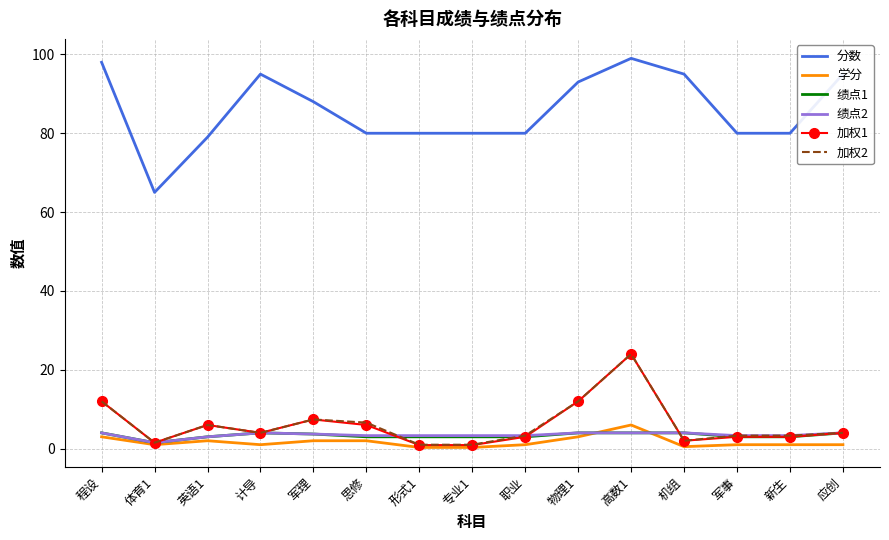

What is the difference between the highest and lowest values at 应创?

94.0